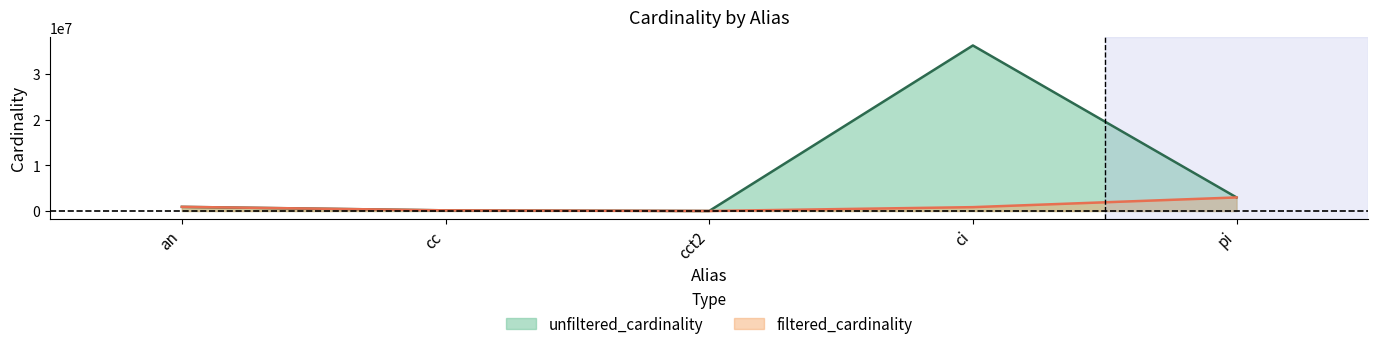

How many interior local valleys does the unfiltered_cardinality series have?

1